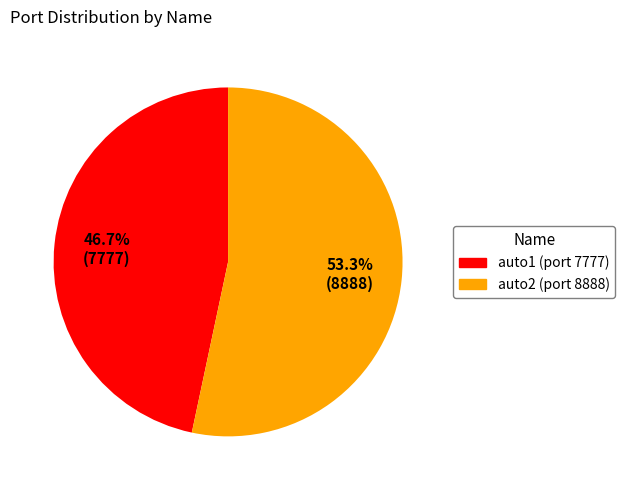

To the nearest percent, what is the difference between the largest and smallest slice percentages?

7%